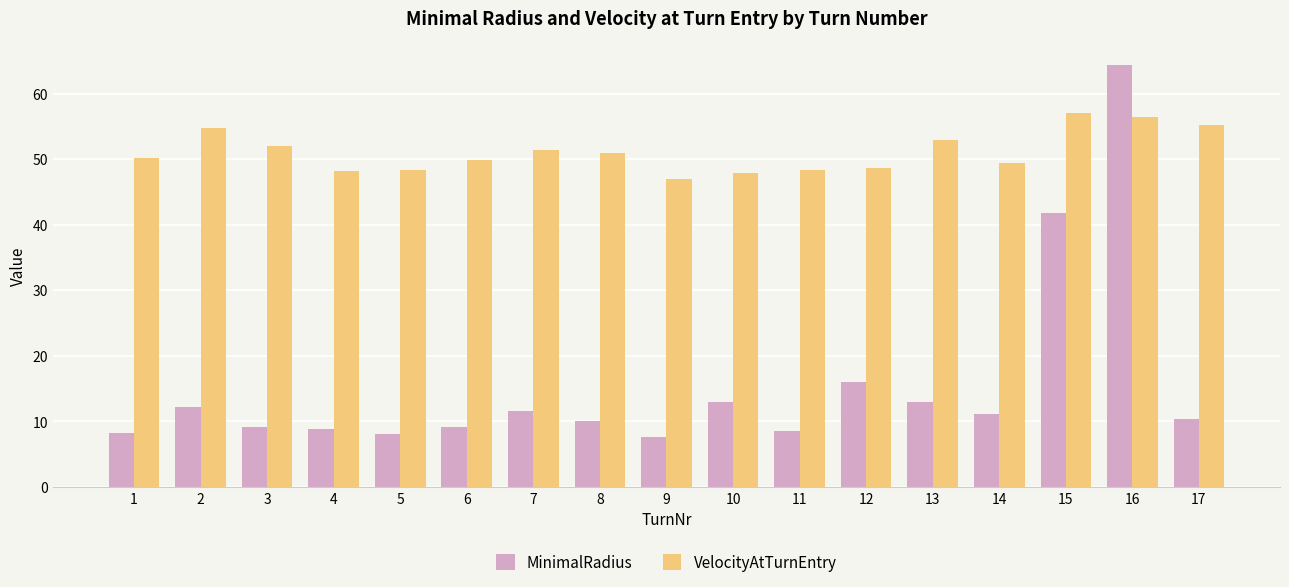

What is the average value of the VelocityAtTurnEntry series?

51.1